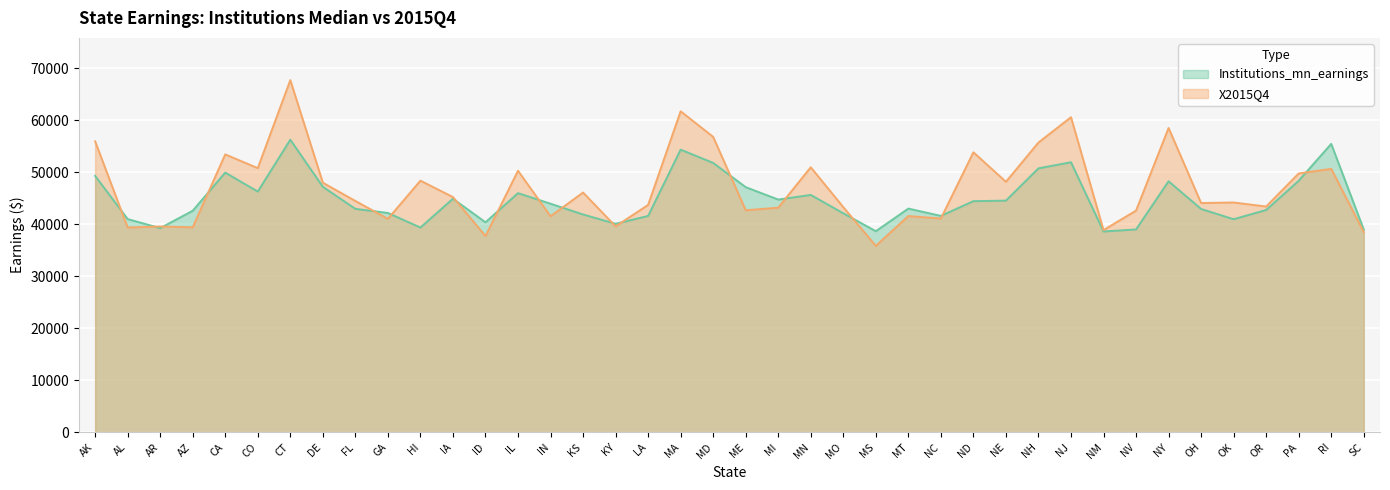

Which category has the highest value across all series?

CT